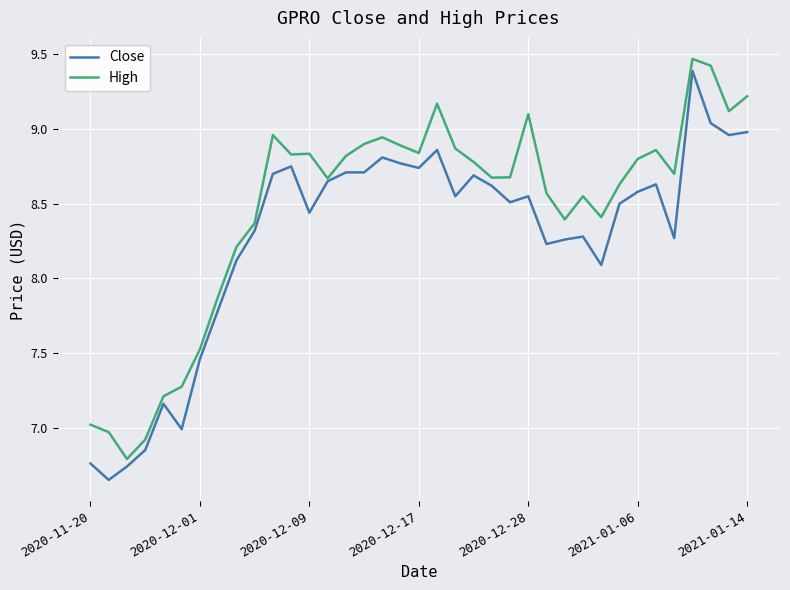

What is the maximum value for High?

9.5